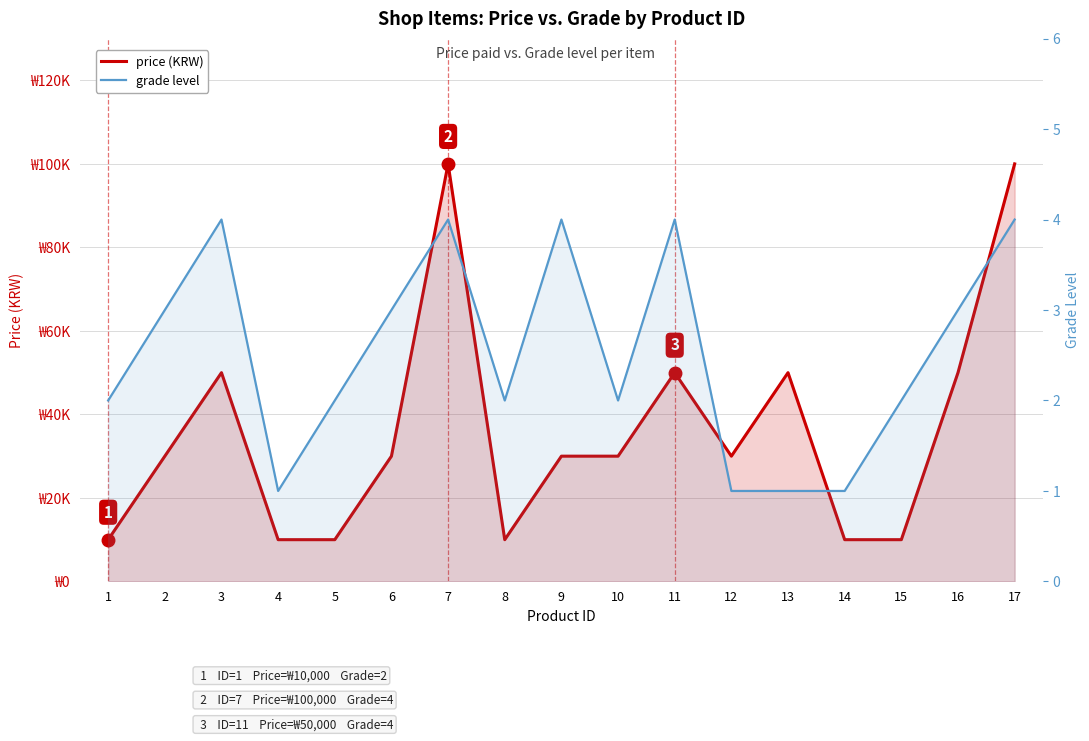

How many interior local peaks does the grade level series have?

4